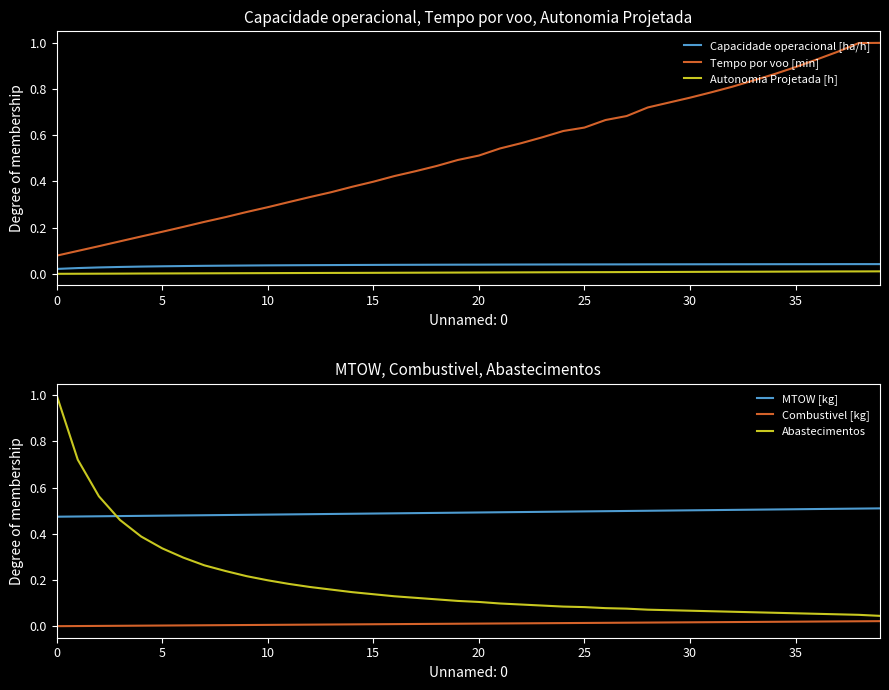

Which series has the largest total across all categories?

Tempo por voo [min]